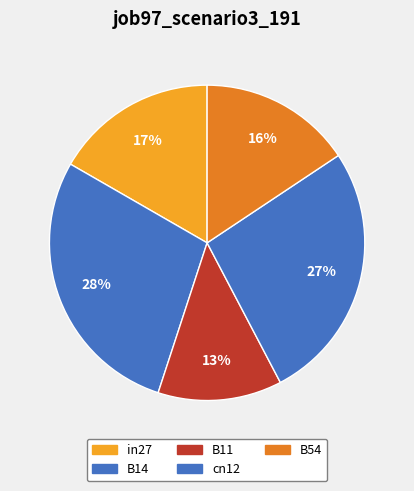

Which category has the smallest portion of the pie?

B11